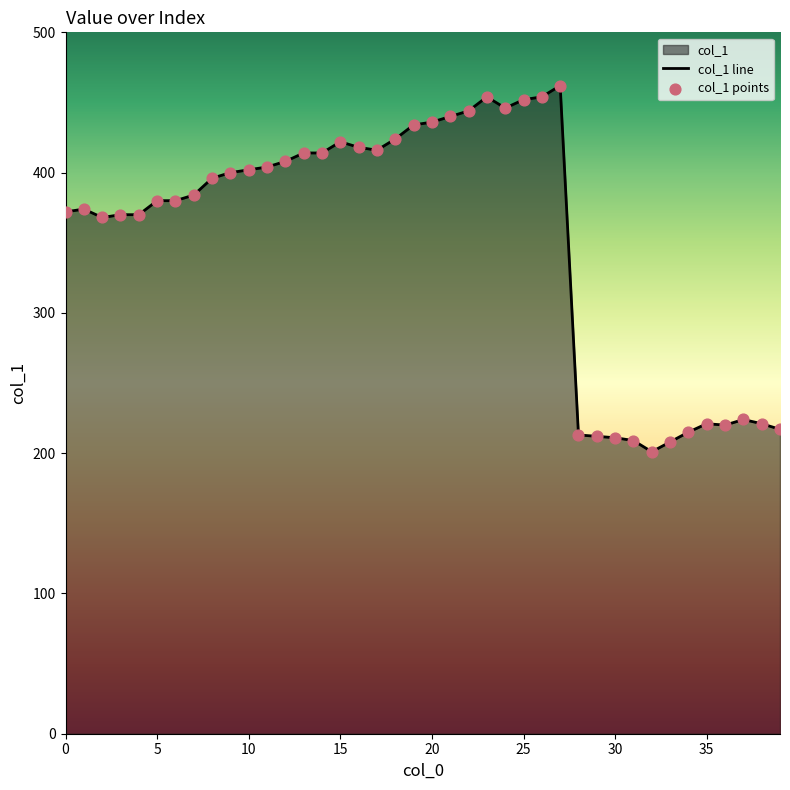

The value at 5 is 158. True or false?

False